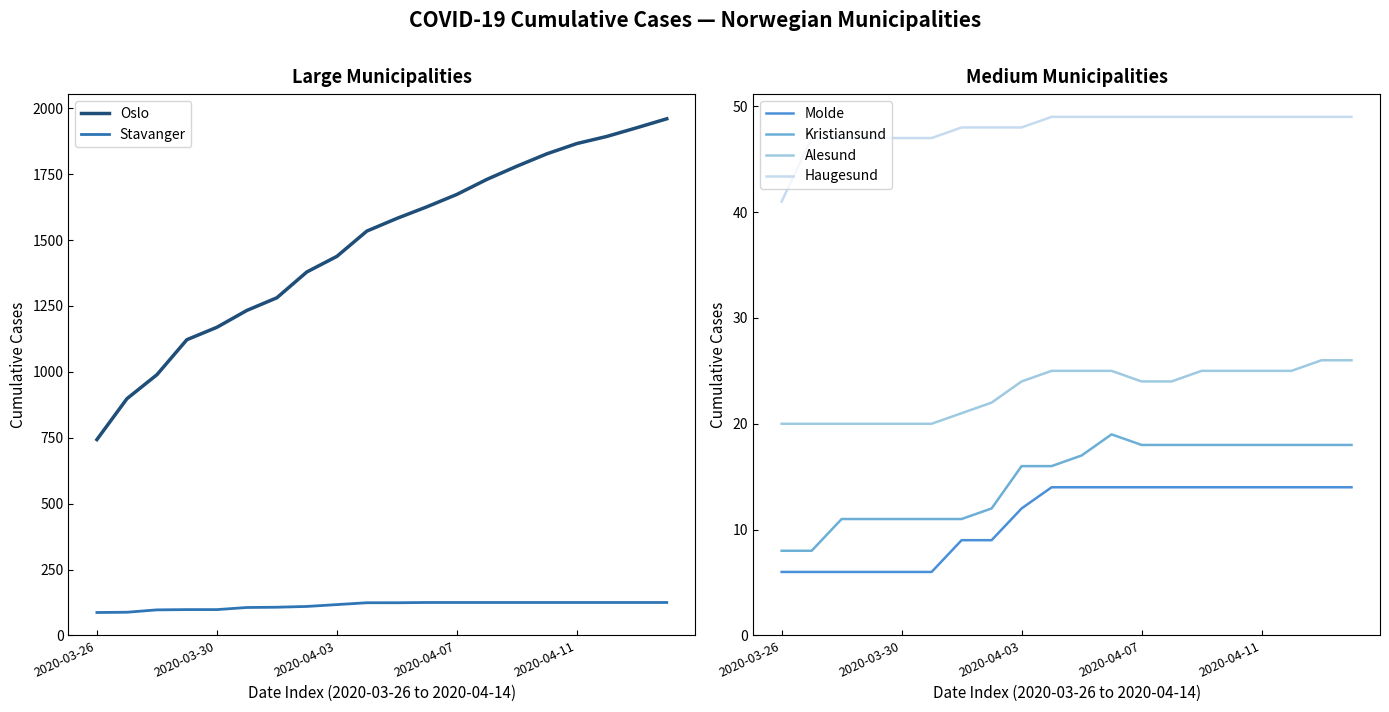

What is the label of the 1st point from the left?

2020-03-26